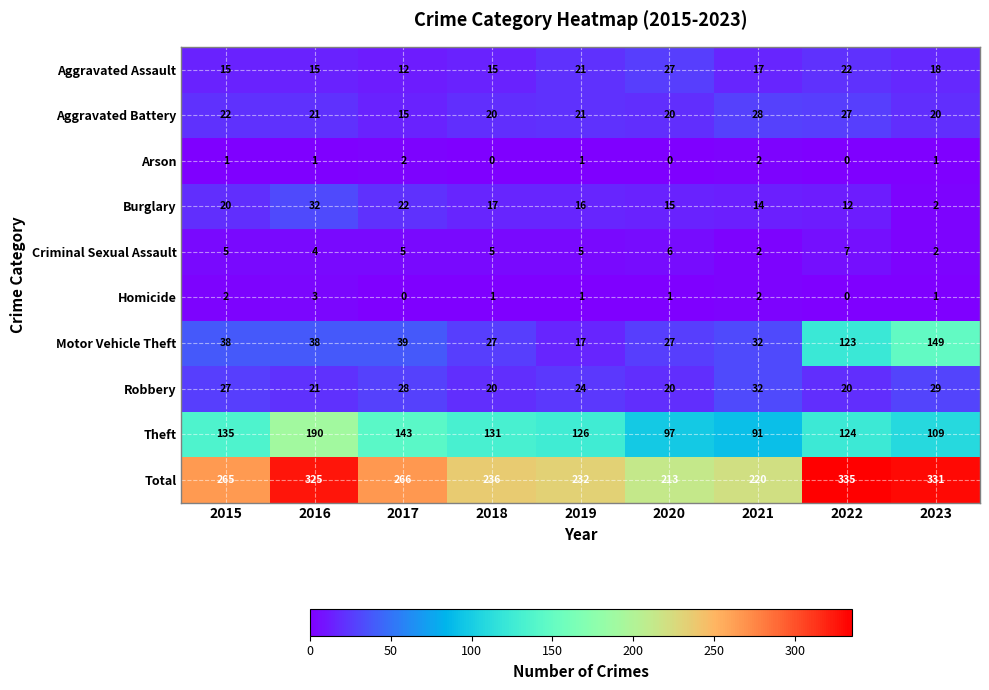

What is the difference between the highest and lowest values at 2018?

236